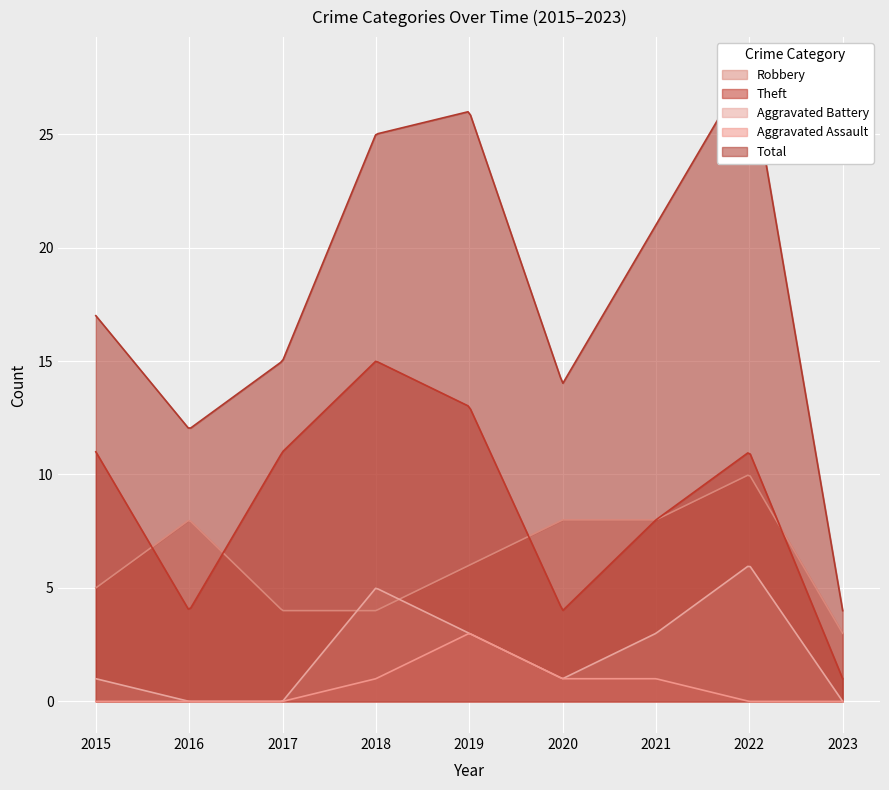

Which label corresponds to the largest value in the chart?

2022